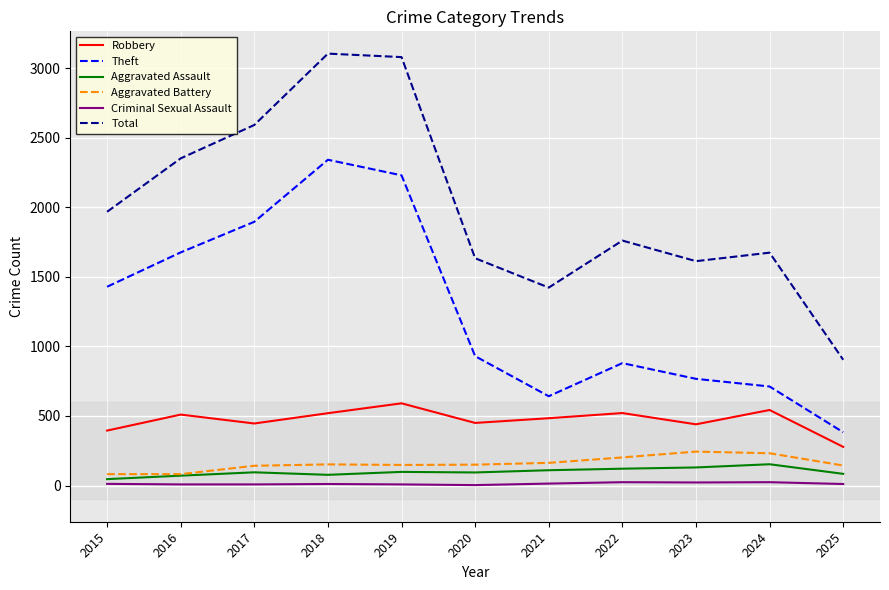

True or false: Theft and Aggravated Battery cross at least once.

False